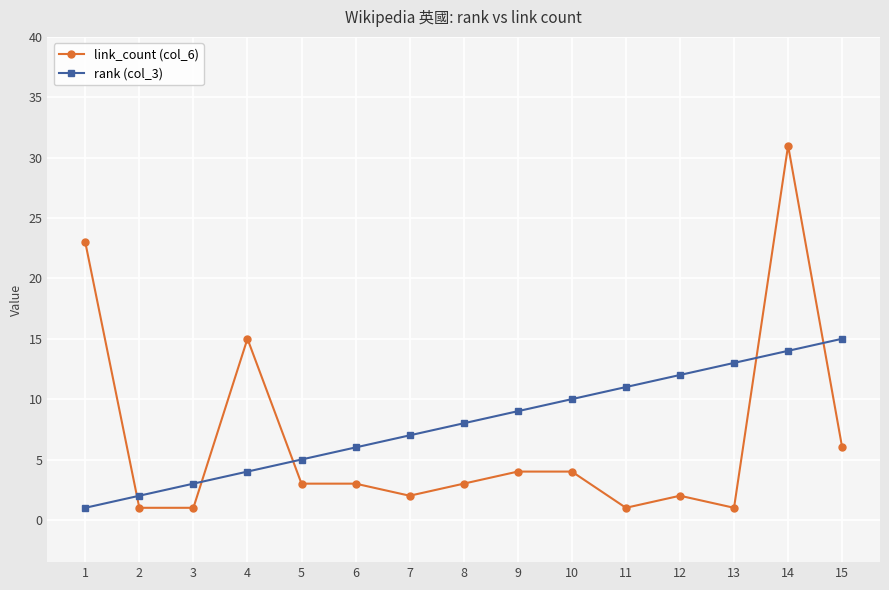

Reading left to right, list all the values displayed in this chart.

link_count (col_6): 1=23	2=1	3=1	4=15	5=3	6=3	7=2	8=3	9=4	10=4	11=1	12=2	13=1	14=31	15=6
rank (col_3): 1=1	2=2	3=3	4=4	5=5	6=6	7=7	8=8	9=9	10=10	11=11	12=12	13=13	14=14	15=15